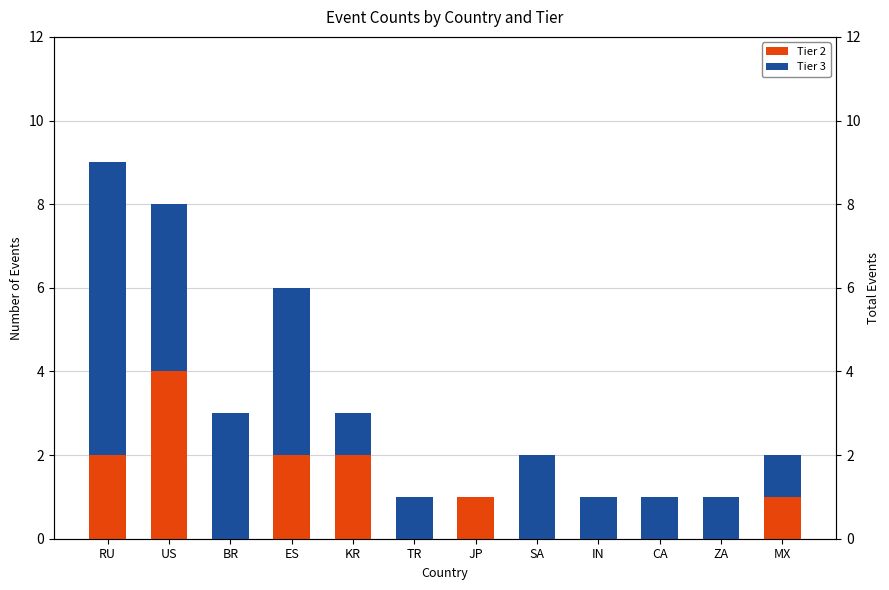

At which label does Tier 3 reach its peak?

RU